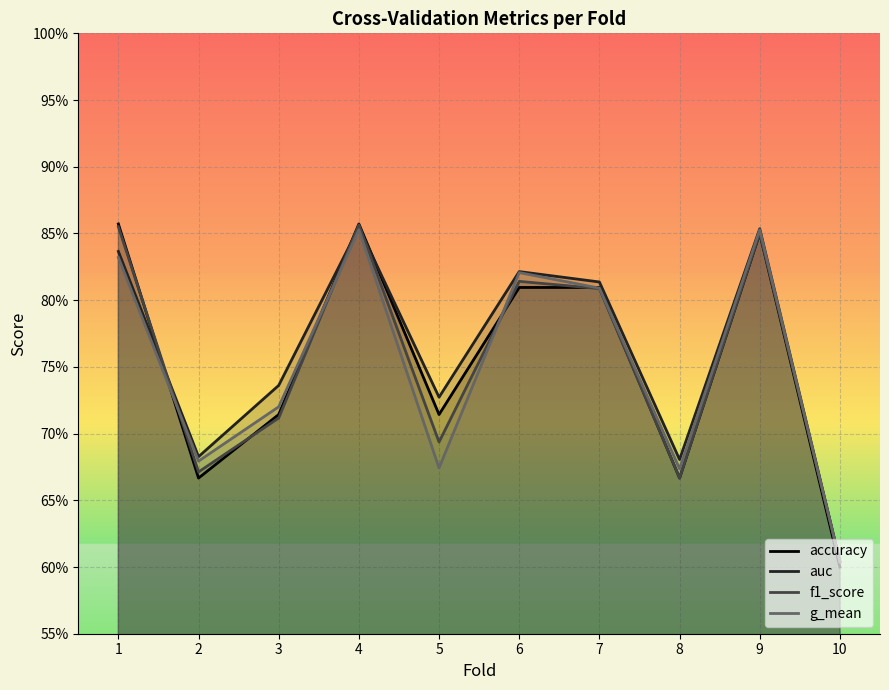

Reading left to right, what are all the values shown in this chart?

accuracy: 0.9	0.7	0.7	0.9	0.7	0.8	0.8	0.7	0.8	0.6
auc: 0.8	0.7	0.7	0.9	0.7	0.8	0.8	0.7	0.9	0.6
f1_score: 0.9	0.7	0.7	0.9	0.7	0.8	0.8	0.7	0.9	0.6
g_mean: 0.8	0.7	0.7	0.9	0.7	0.8	0.8	0.7	0.9	0.6